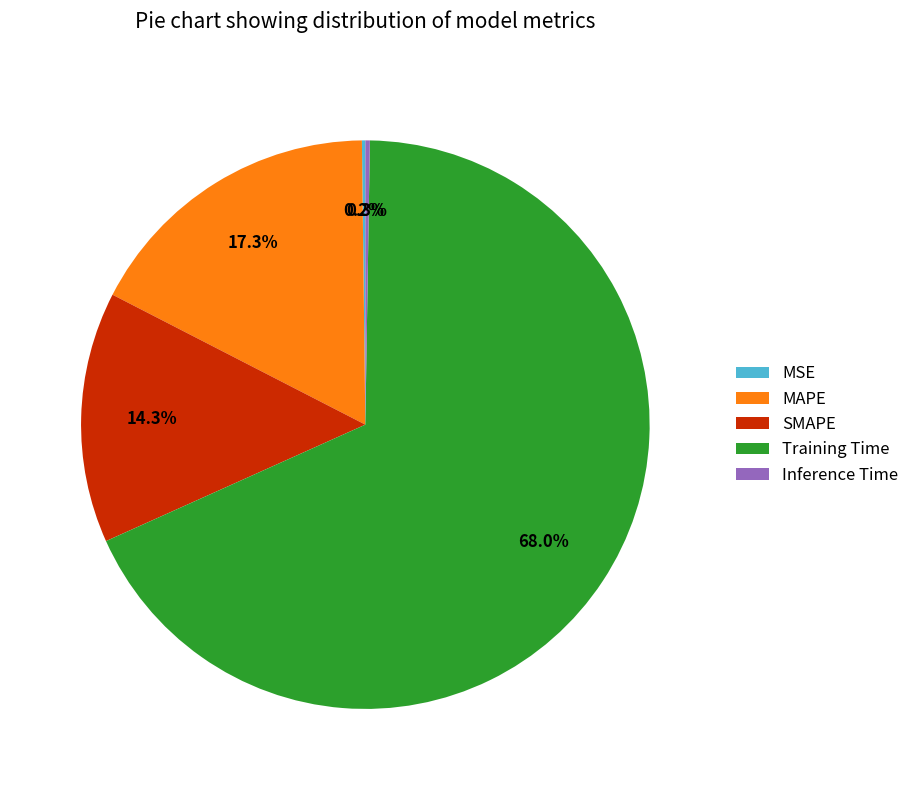

To the nearest percent, what is the average slice percentage?

20%